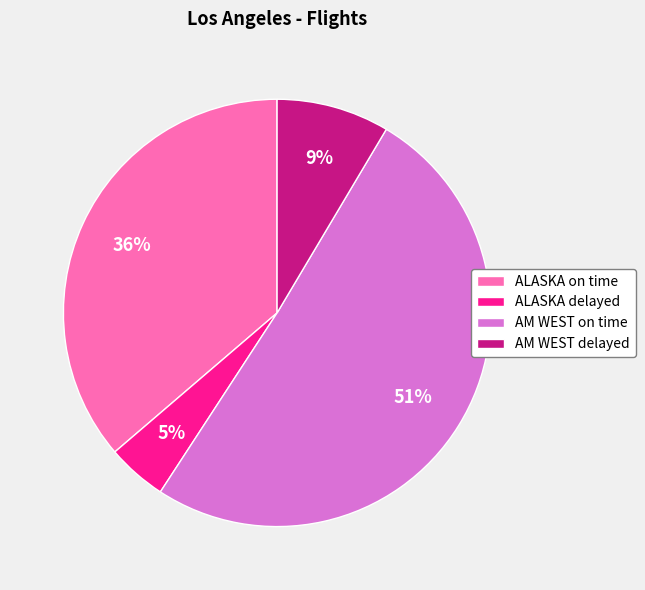

True or false: ALASKA delayed accounts for 5% of the total.

True